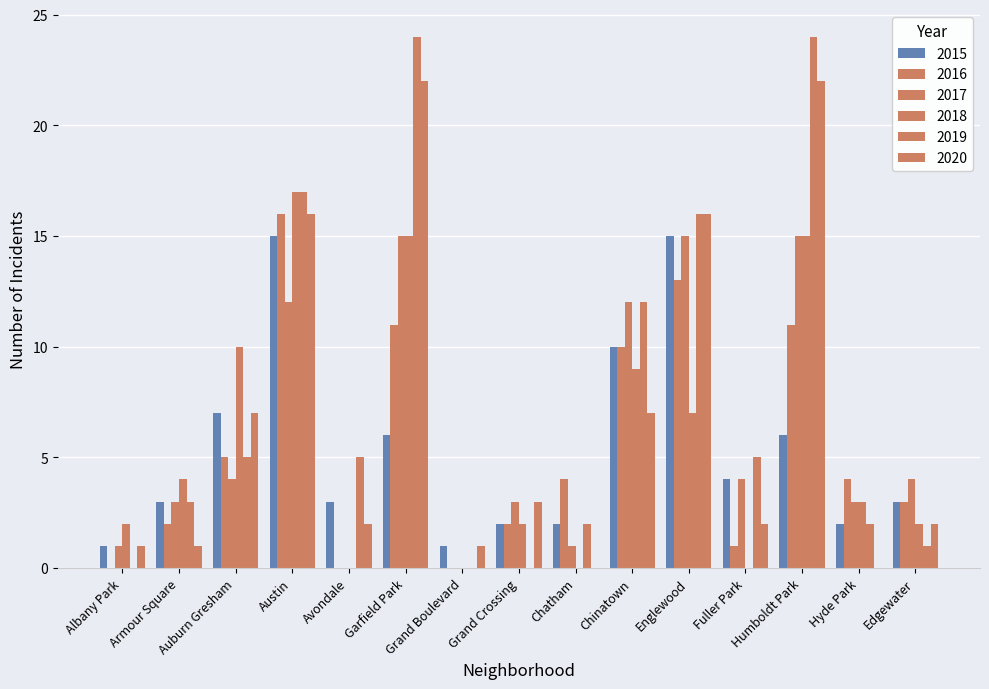

The value of 2016 at Auburn Gresham is 8. True or false?

False